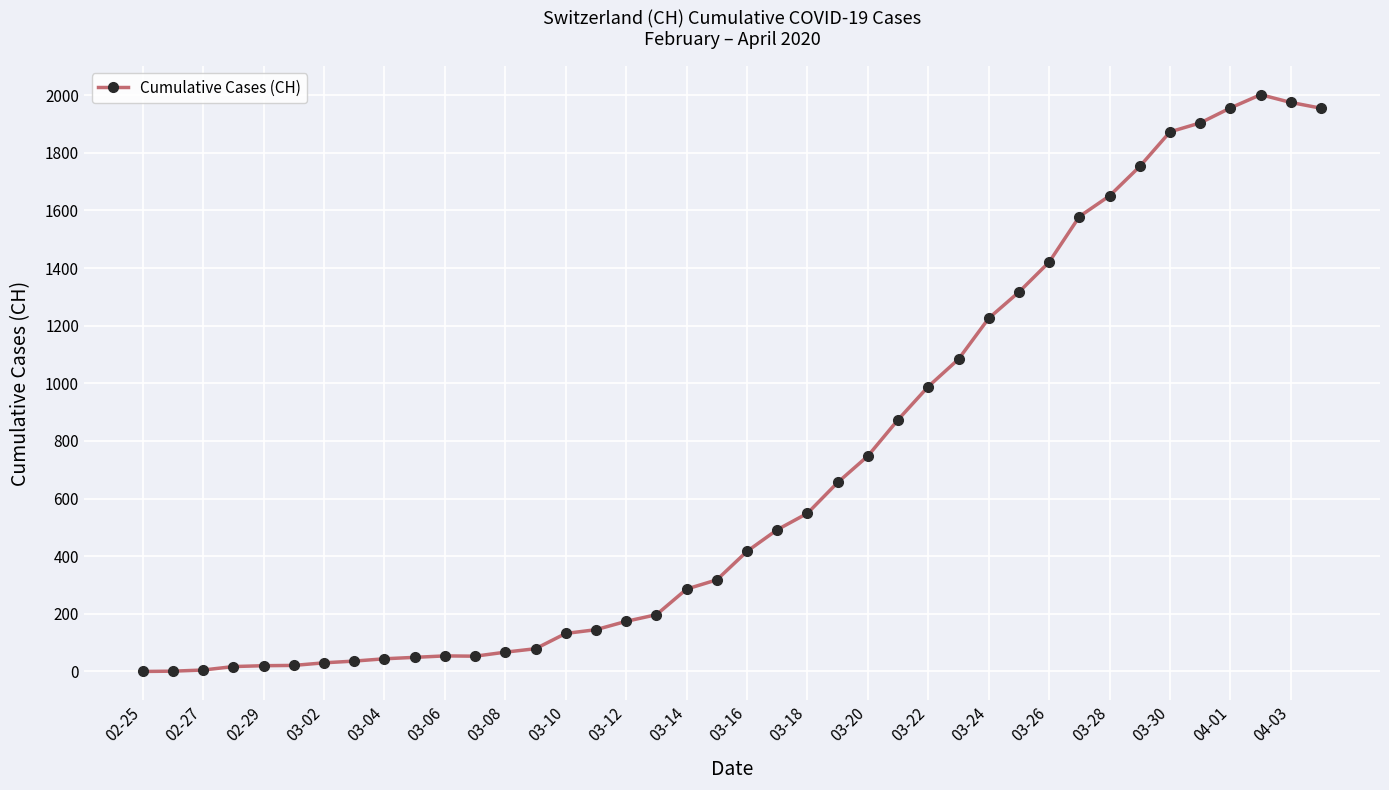

What is the difference between the maximum and minimum values?

2002